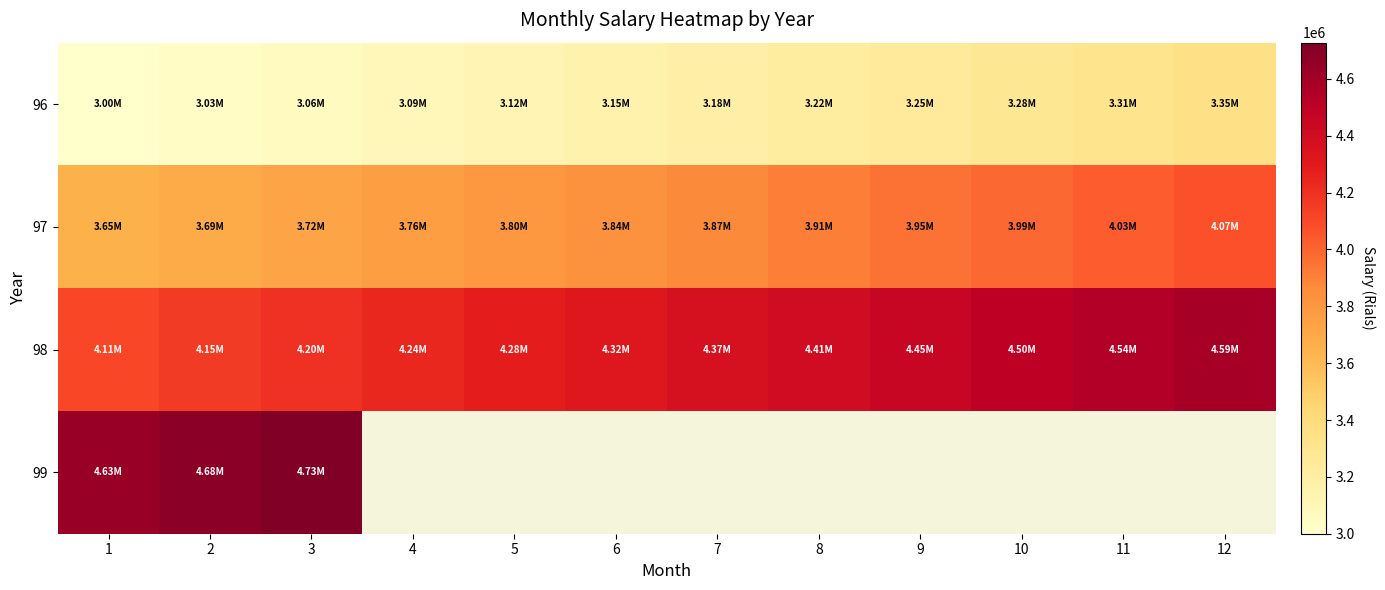

The value of 96 at 2 is 3030000.0. True or false?

True